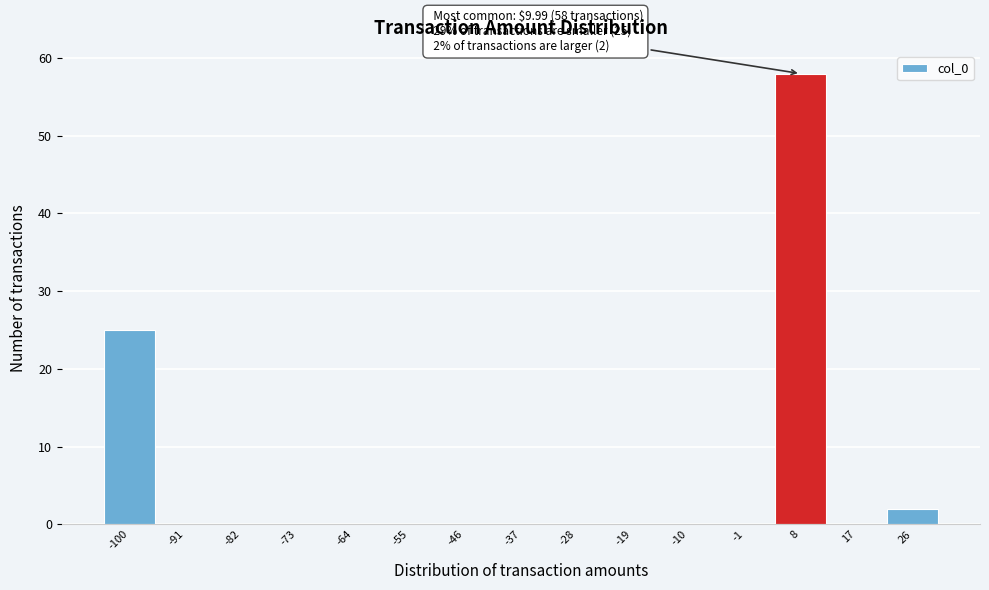

Reading left to right, what are all the values shown in this chart?

-100=25	-91=0	-82=0	-73=0	-64=0	-55=0	-46=0	-37=0	-28=0	-19=0	-10=0	-1=0	8=58	17=0	26=2